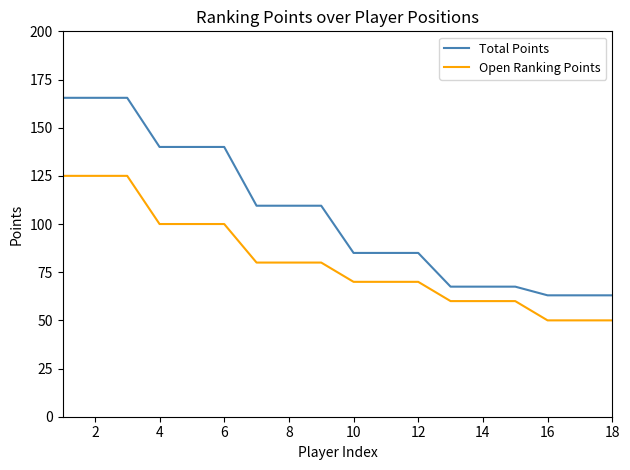

List the series in order of their peak value, highest first.

Total Points, Open Ranking Points